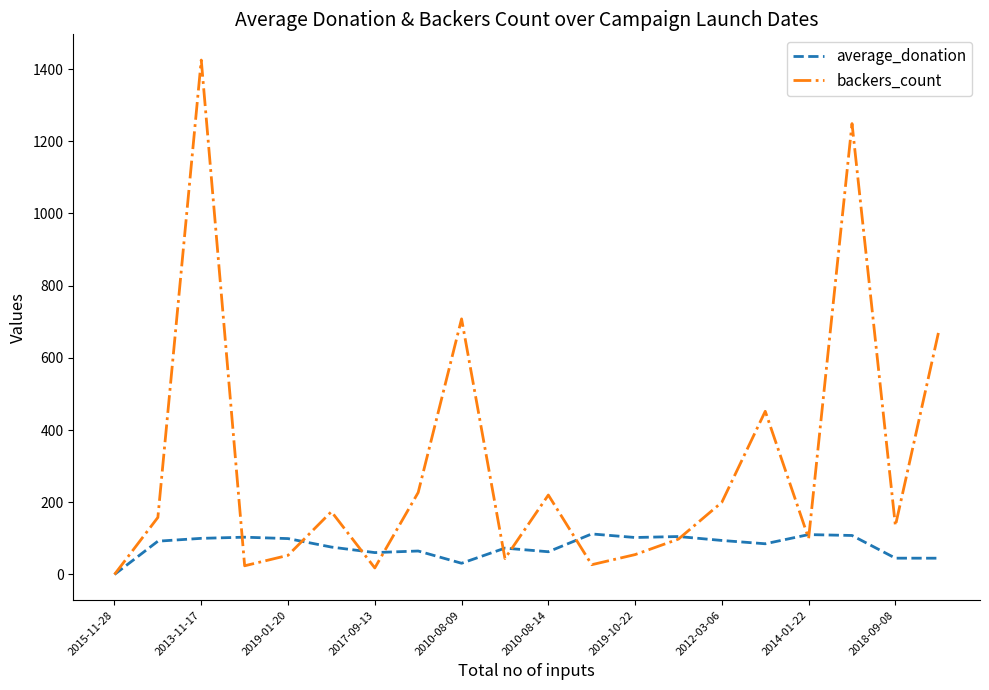

Rank the series by their average value, from lowest to highest.

average_donation, backers_count